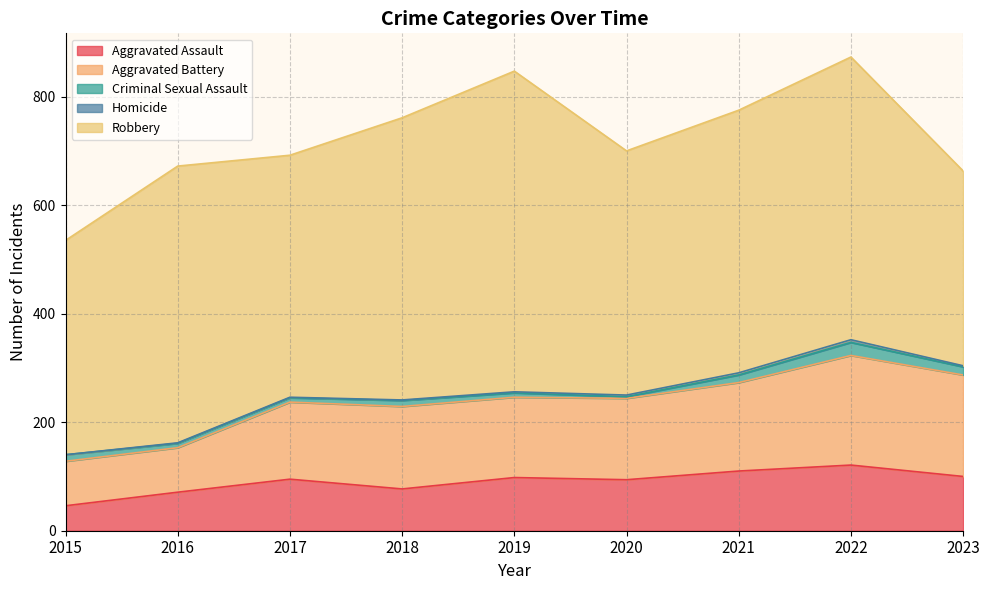

What value does the Homicide series have at 2019?

2